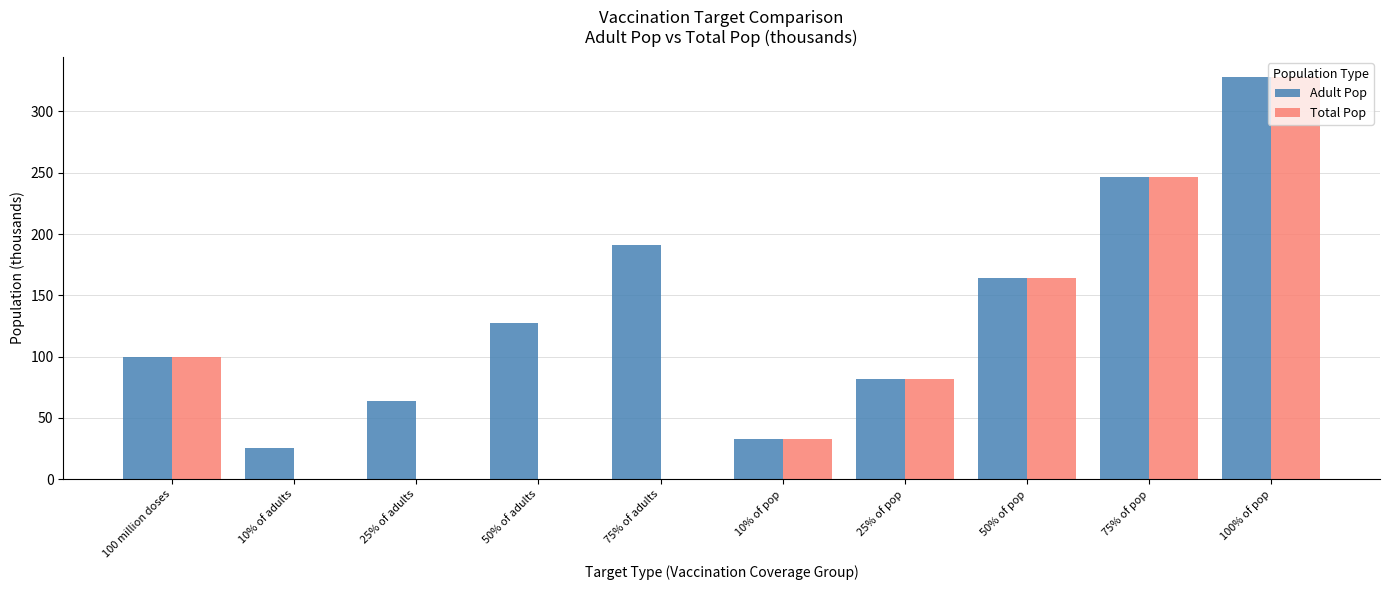

What value does the Adult Pop series have at 50% of pop?

164.1